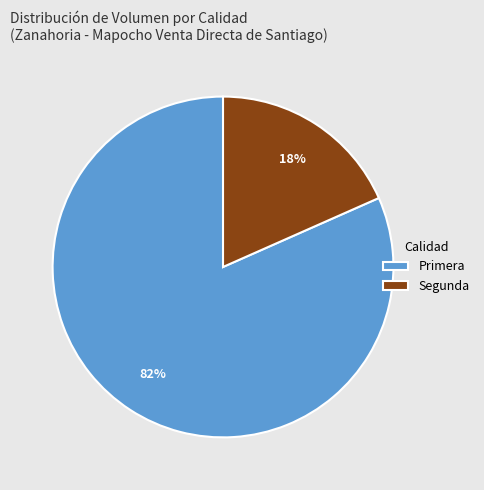

To the nearest percent, what percentage of the pie is Segunda?

18%